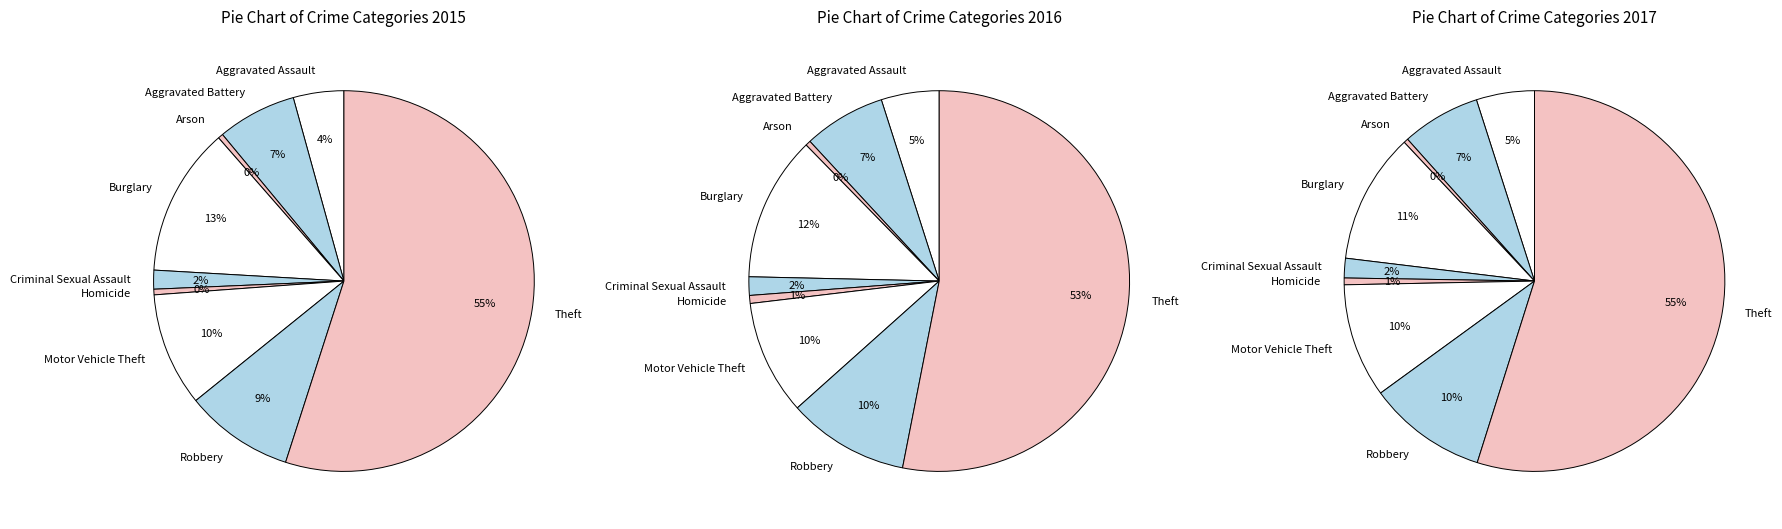

What percentage is the Burglary slice, to the nearest percent?

13%